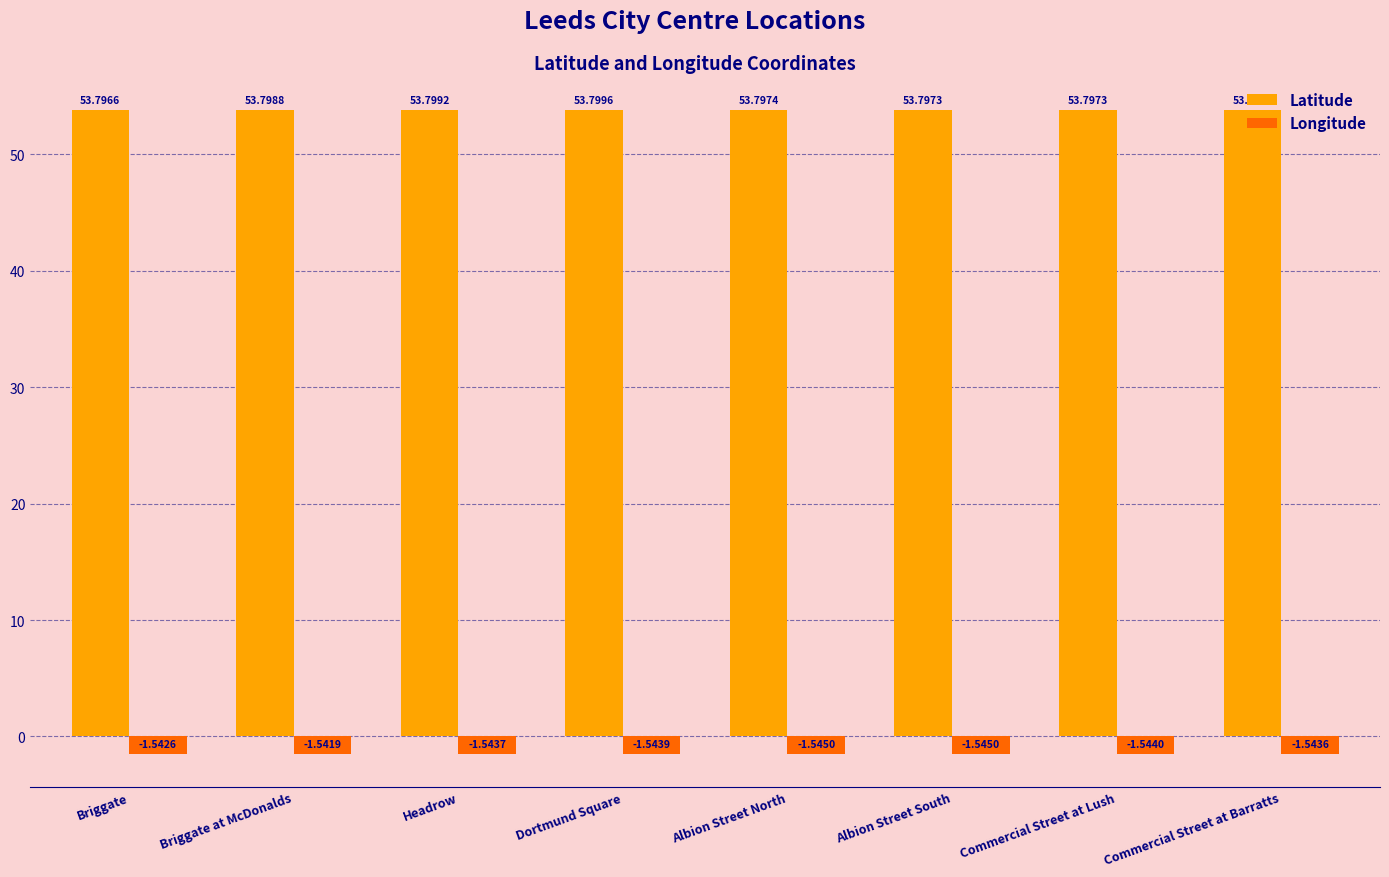

What is the difference between the highest and lowest values at Commercial Street at Lush?

55.3